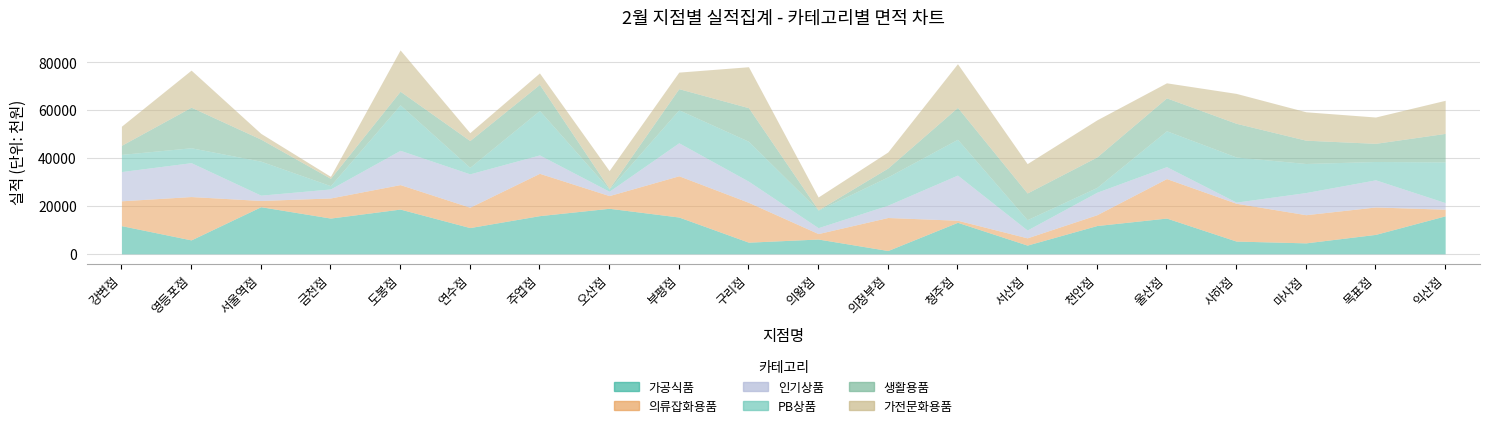

What is the sum of all 생활용품 values?

181790